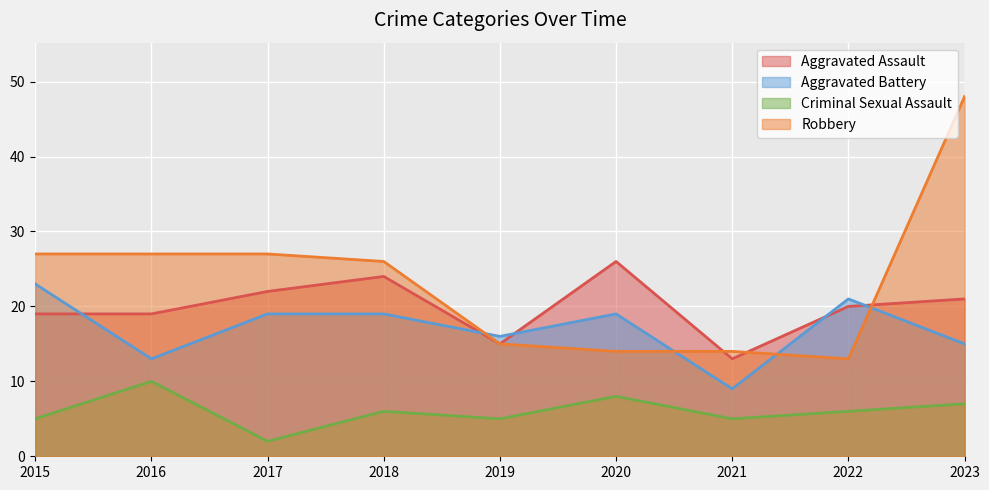

How many interior local peaks does the Aggravated Battery series have?

2